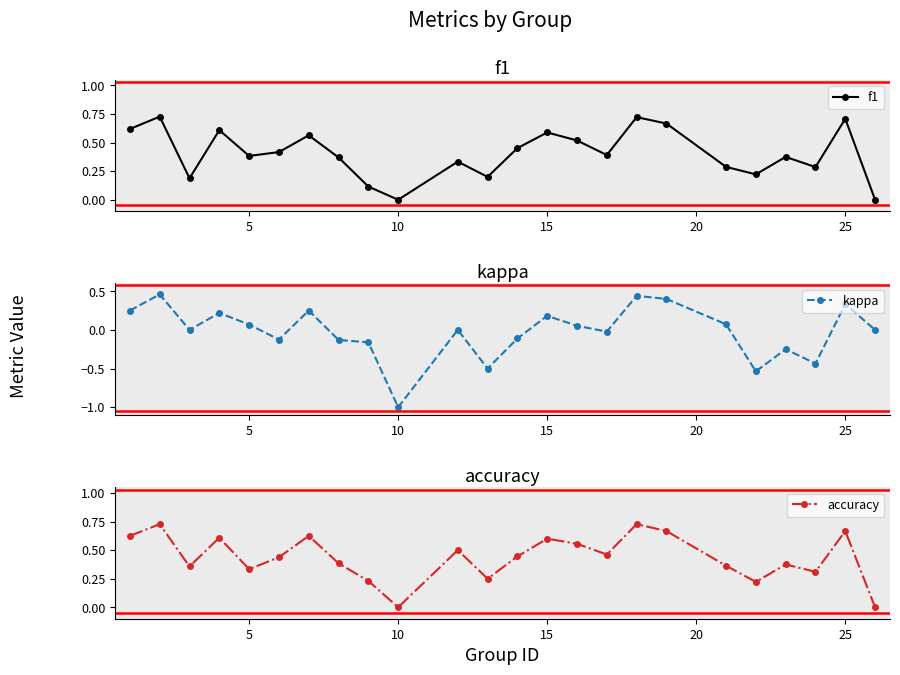

The f1 series shows 0.0 at 10. True or false?

True